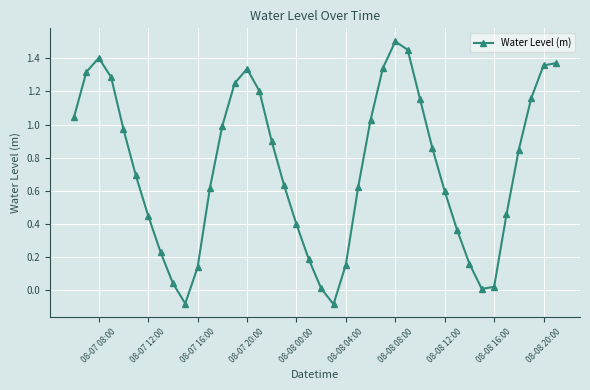

How many positive values are there?

38